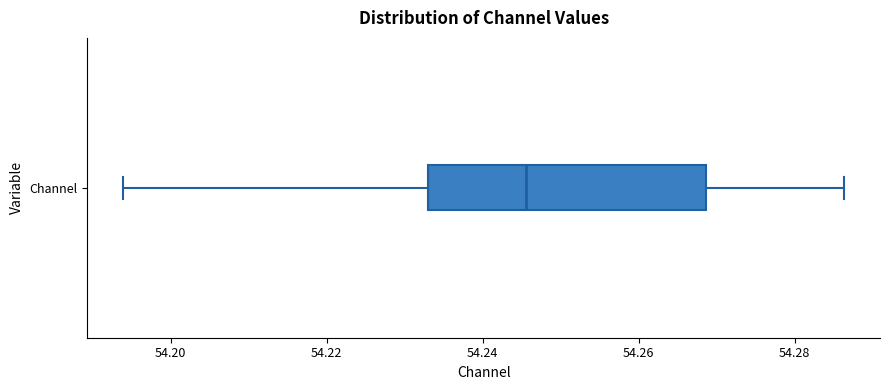

Read this box plot against the x-axis: the position of the median line, the range covered by the box, and the ends of both whiskers. The values are not printed on the chart, so give them approximately, as read against the axis.

median 54.246, box 54.232 to 54.268, whiskers 54.194 to 54.286